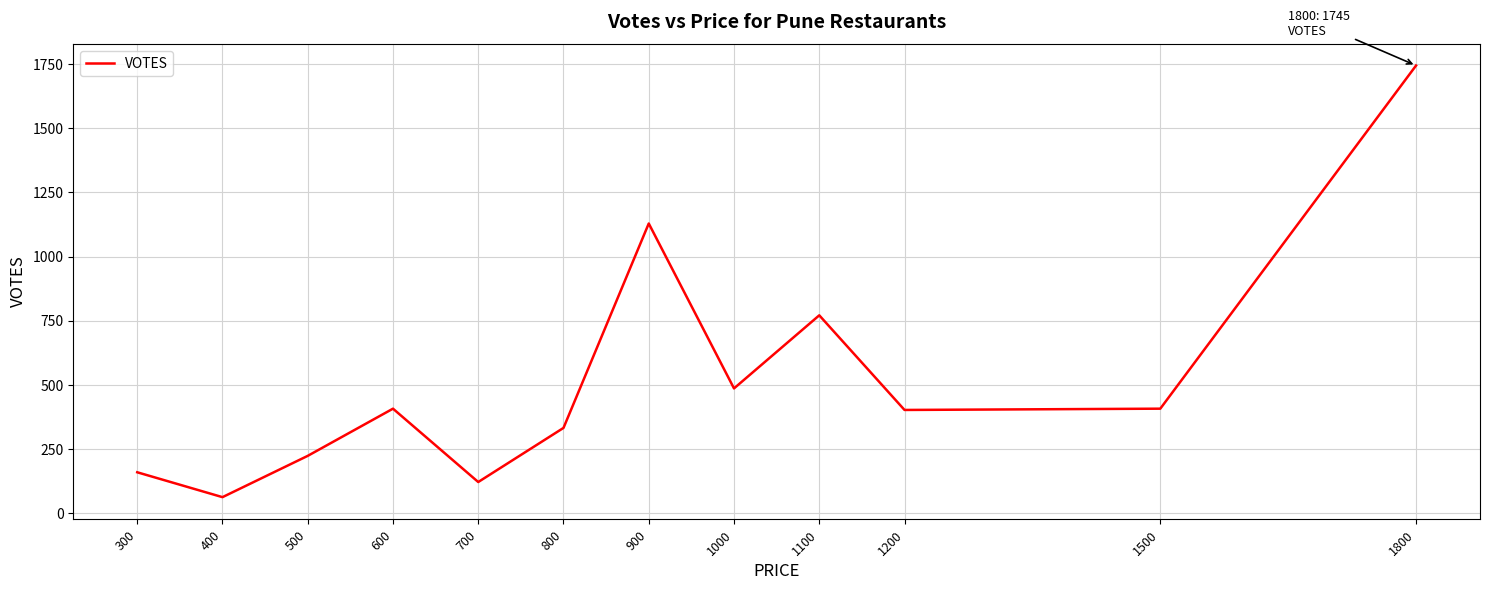

What is the change in value from 900 to 1800?

+616